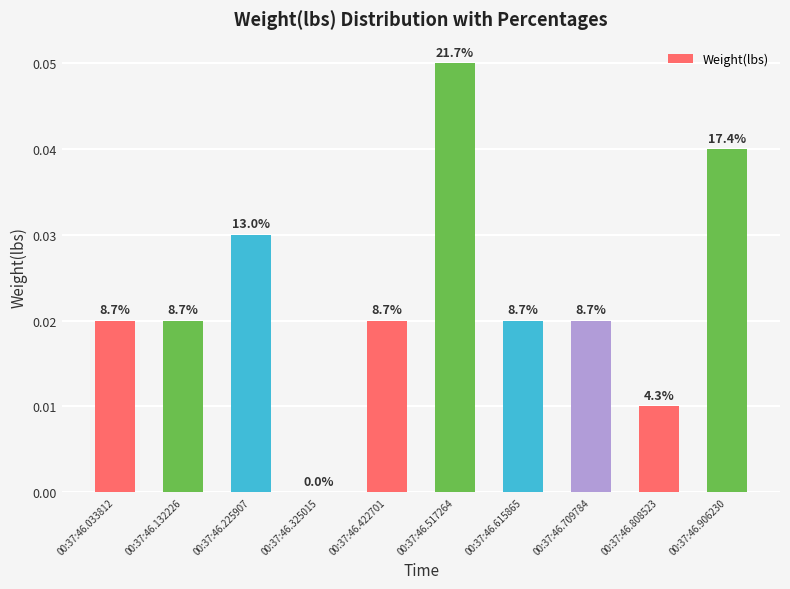

At which category does the chart reach its peak across all series?

00:37:46.517264